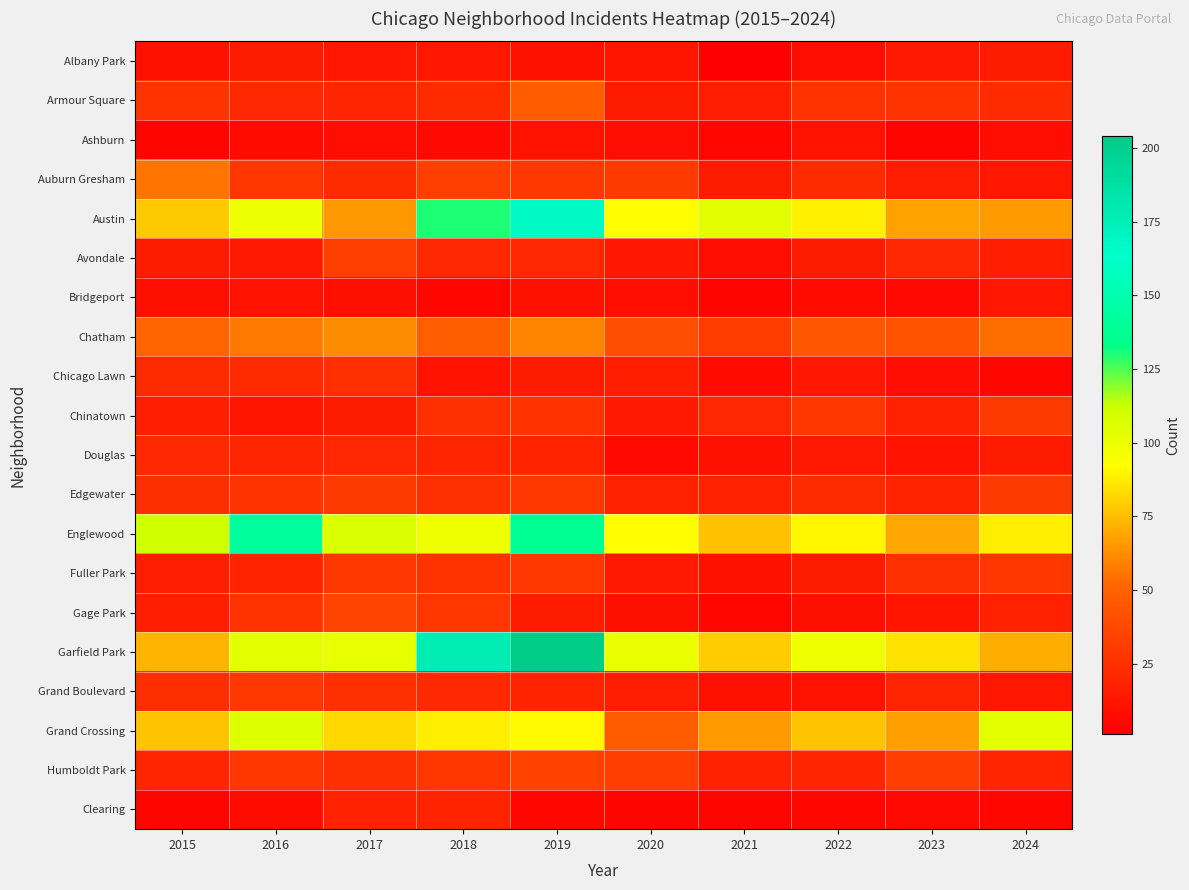

Between 2016 and 2020, which is larger?

2016